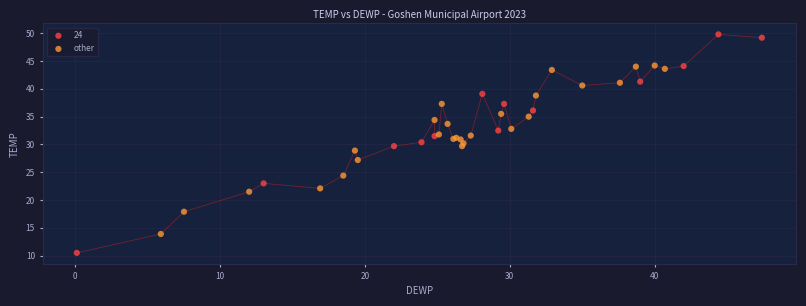

Which series reaches the minimum Y coordinate?

24